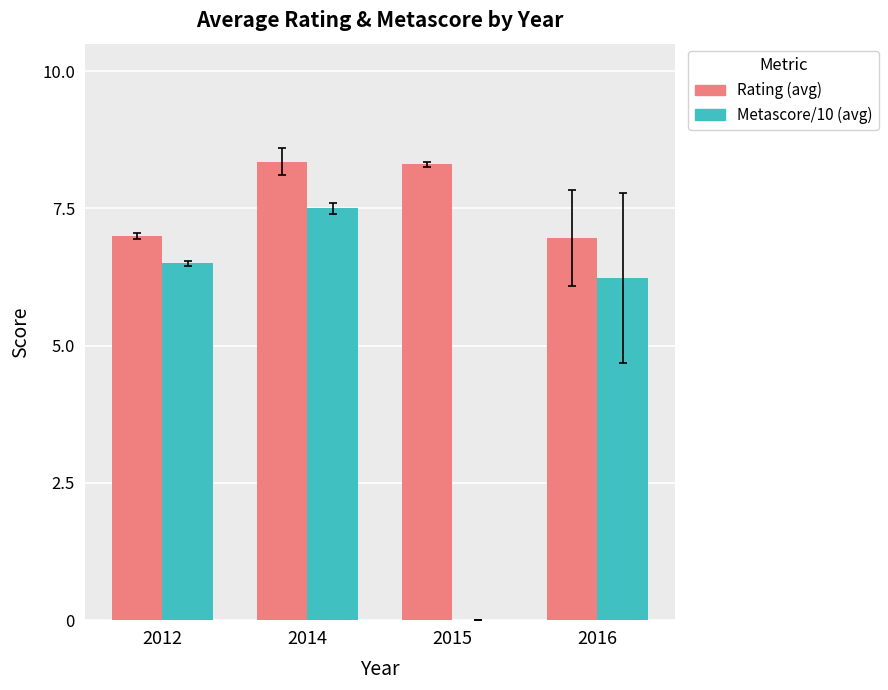

Where does the Rating (avg) series first go above 8?

2014